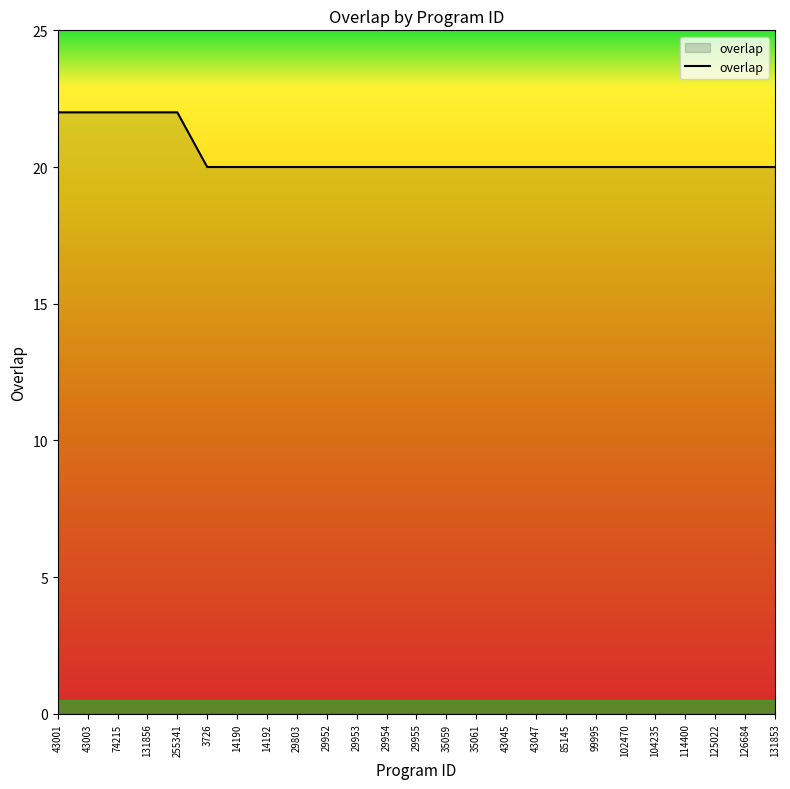

Reading left to right, extract all data points from this chart.

22	22	22	22	22	20	20	20	20	20	20	20	20	20	20	20	20	20	20	20	20	20	20	20	20